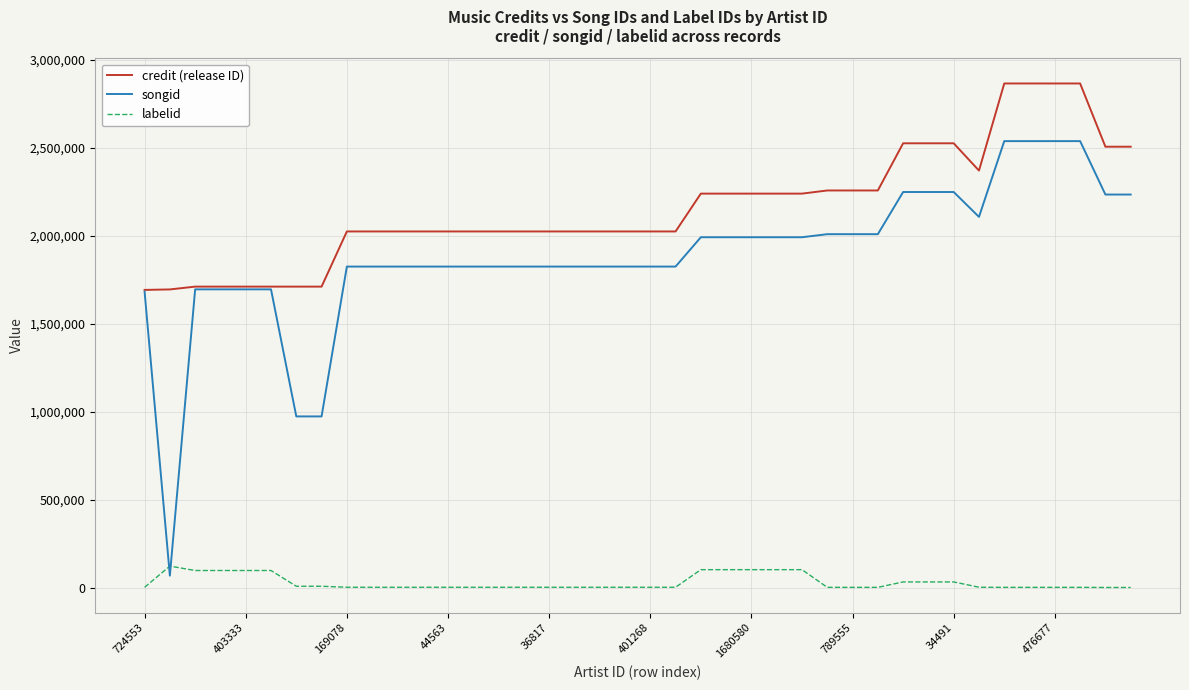

At how many categories does at least one series exceed 2341618?

10